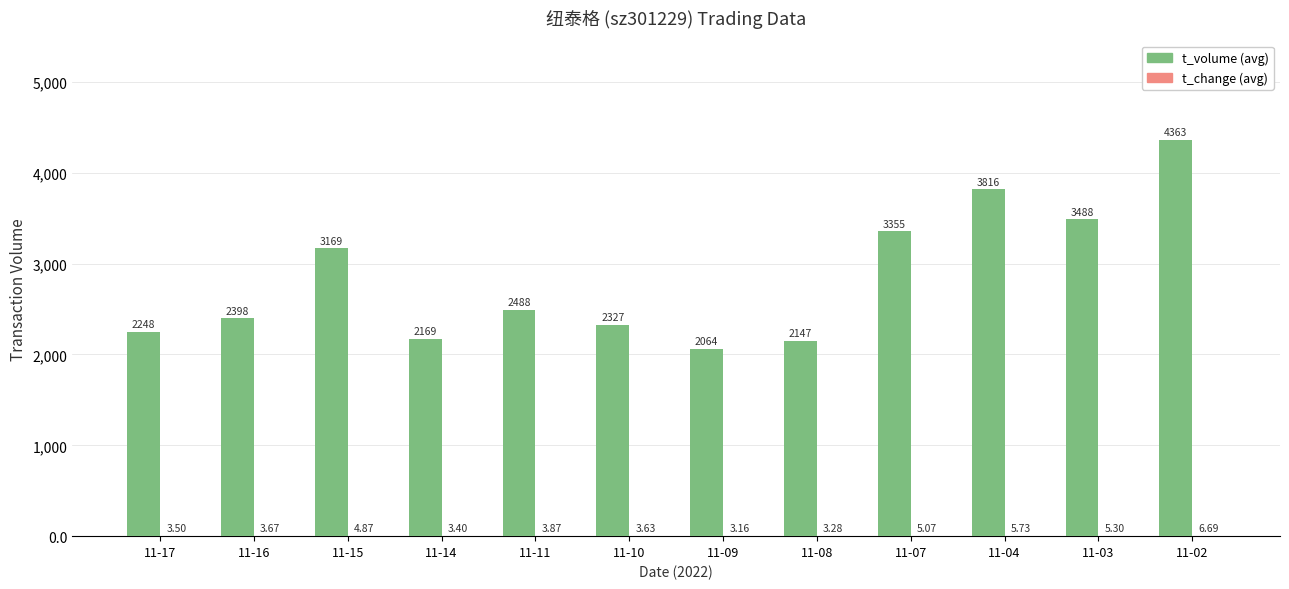

The t_volume (avg) series shows 5243.8 at 11-07. True or false?

False